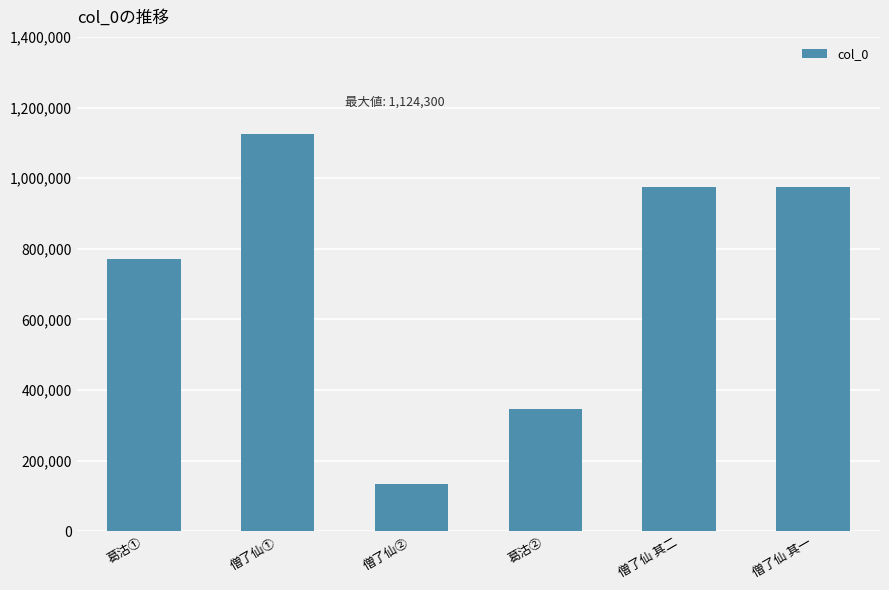

What is the change in value from 僧了仙② to 葛沽②?

+214454